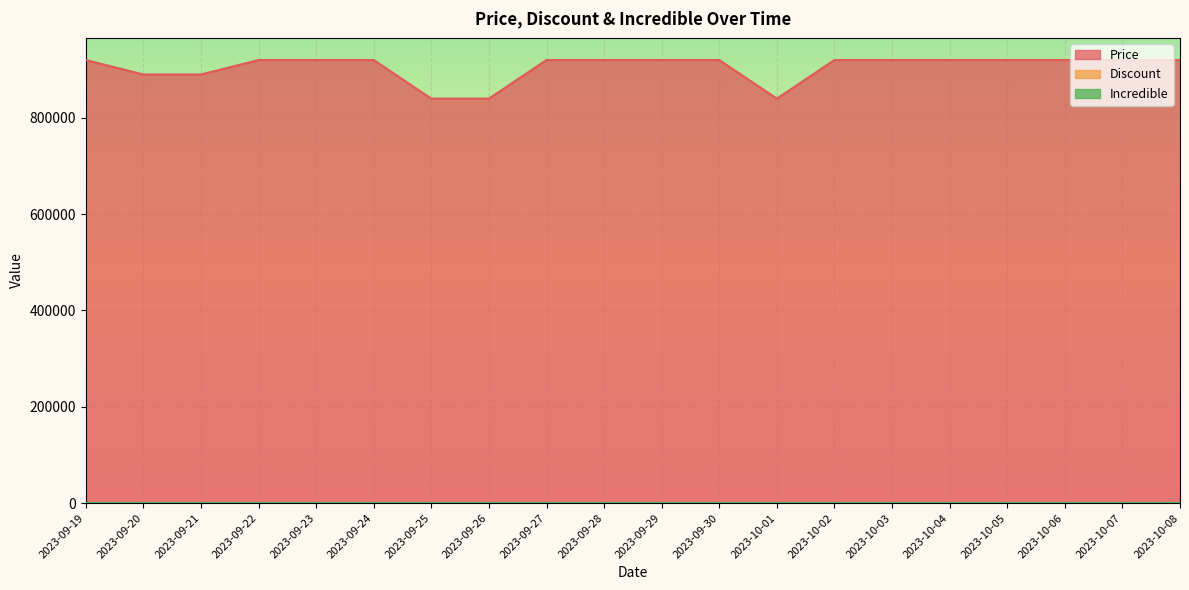

What is the greatest value displayed?

920000